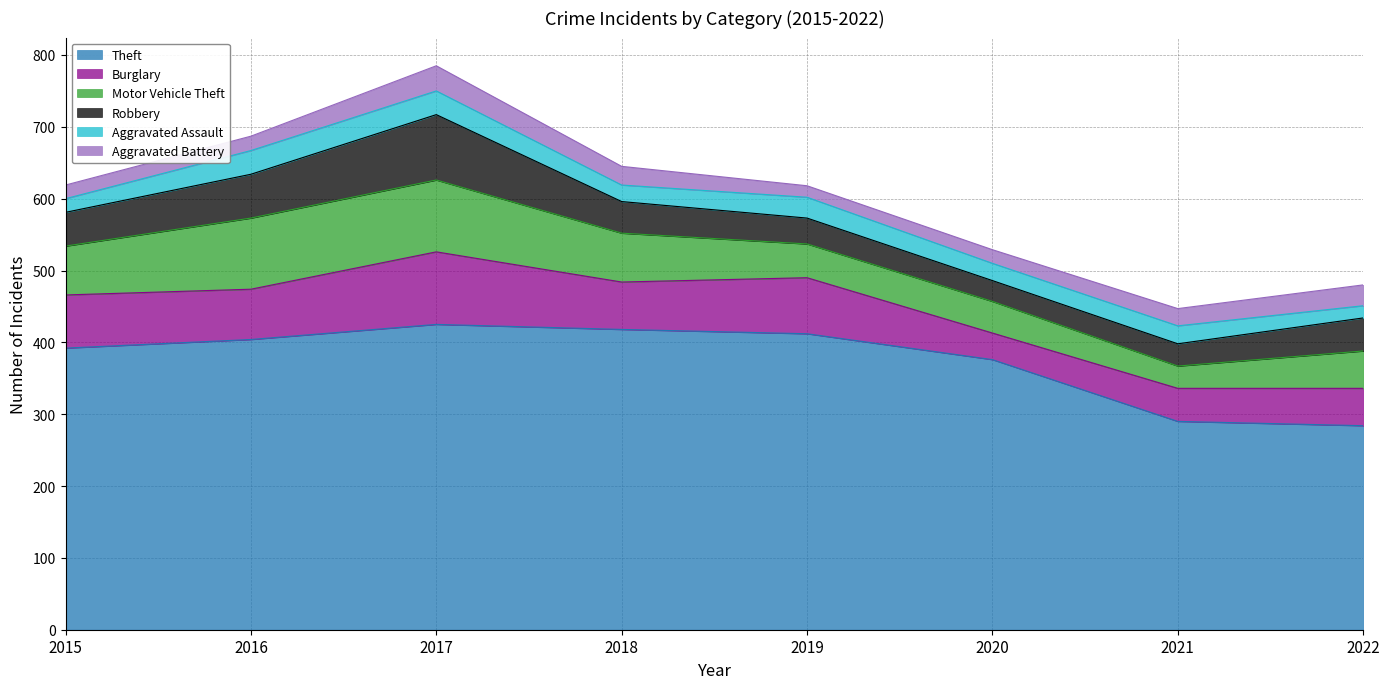

Reading right to left, list all the values displayed in this chart.

Theft: 2022=284	2021=290	2020=376	2019=412	2018=418	2017=425	2016=404	2015=392
Burglary: 2022=52	2021=46	2020=37	2019=78	2018=66	2017=101	2016=70	2015=74
Motor Vehicle Theft: 2022=52	2021=31	2020=44	2019=47	2018=68	2017=100	2016=99	2015=68
Robbery: 2022=46	2021=31	2020=29	2019=36	2018=44	2017=91	2016=61	2015=47
Aggravated Assault: 2022=17	2021=25	2020=24	2019=29	2018=23	2017=33	2016=33	2015=19
Aggravated Battery: 2022=29	2021=24	2020=19	2019=16	2018=26	2017=35	2016=20	2015=19